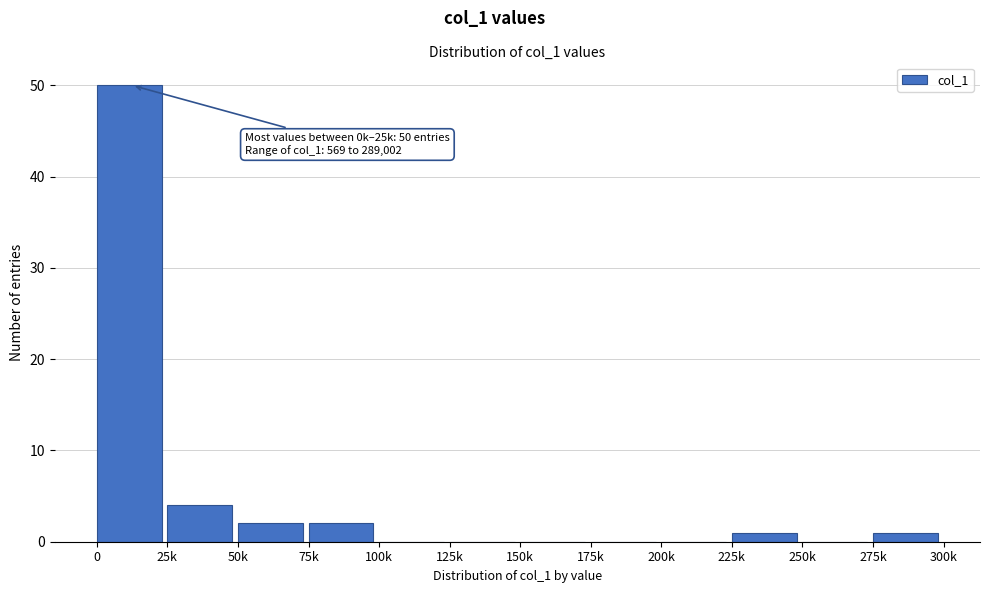

Reading left to right, list all the values displayed in this chart.

0=50	25k=4	50k=2	75k=2	100k=0	125k=0	150k=0	175k=0	200k=0	225k=1	250k=0	275k=1